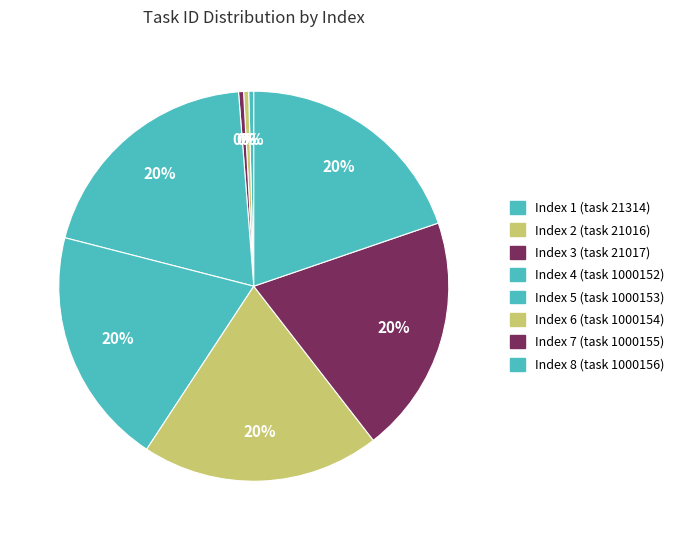

How many segments does this pie chart have?

8